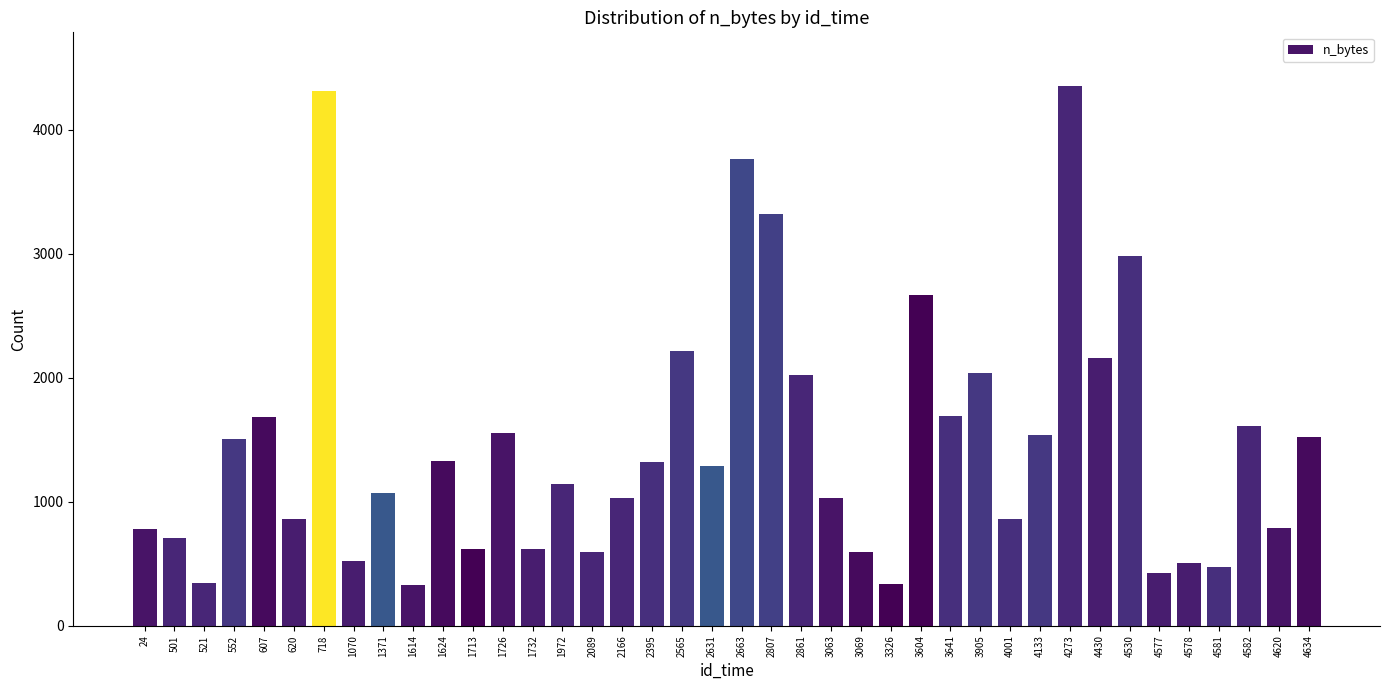

What value does the data have at 521, to the nearest 50?

350